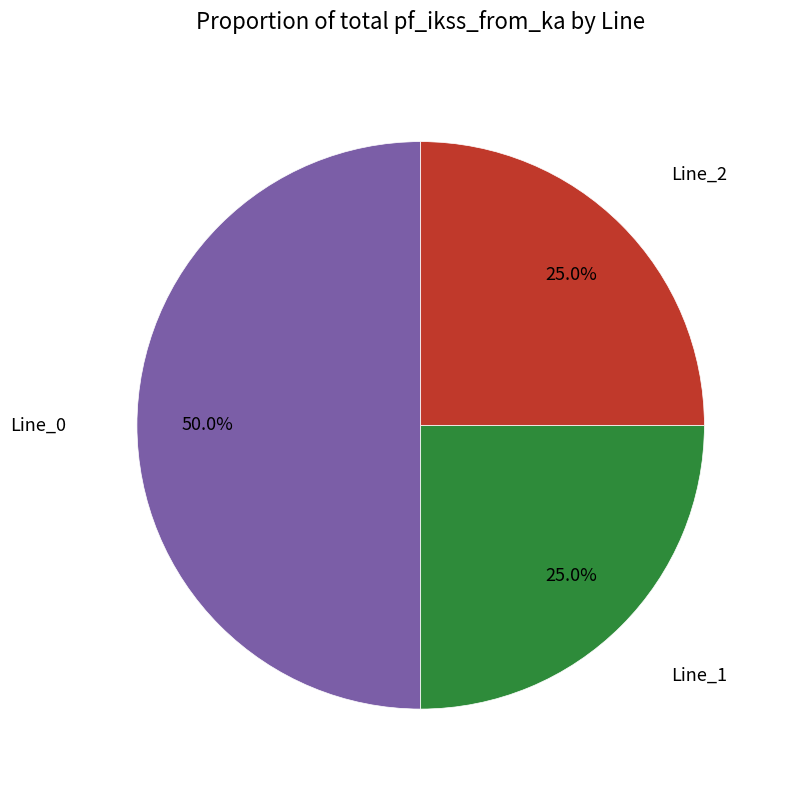

Count the number of slices in the pie.

3